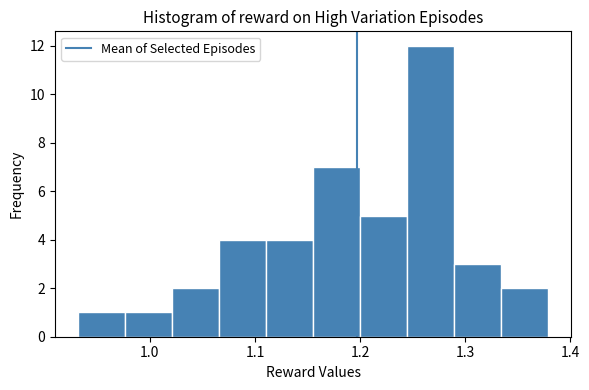

Reading left to right, transcribe this chart: for each bar, give the range it covers on the x-axis and its height. Neither the bar edges nor the heights are printed on the chart, so give them approximately, as read against the axes.

0.93 to 0.98: 1
0.98 to 1.02: 1
1.02 to 1.07: 2
1.07 to 1.11: 4
1.11 to 1.16: 4
1.16 to 1.20: 7
1.20 to 1.24: 5
1.24 to 1.29: 12
1.29 to 1.33: 3
1.33 to 1.38: 2